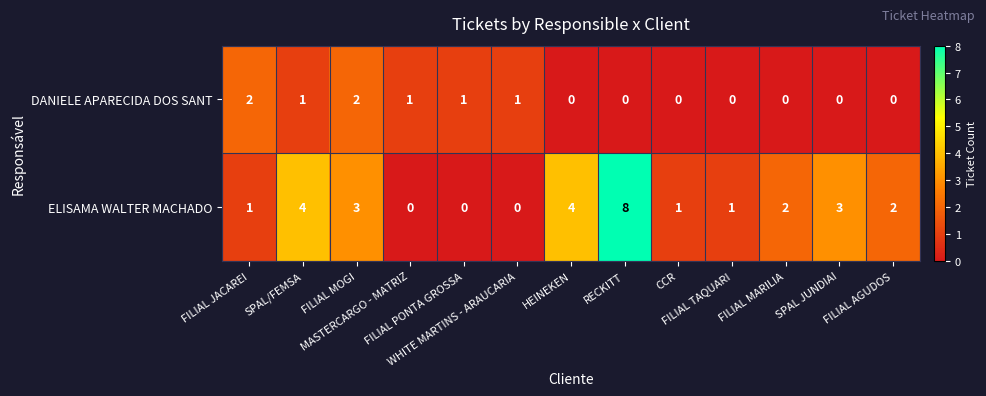

What is the total value across all series at FILIAL JACAREI?

3